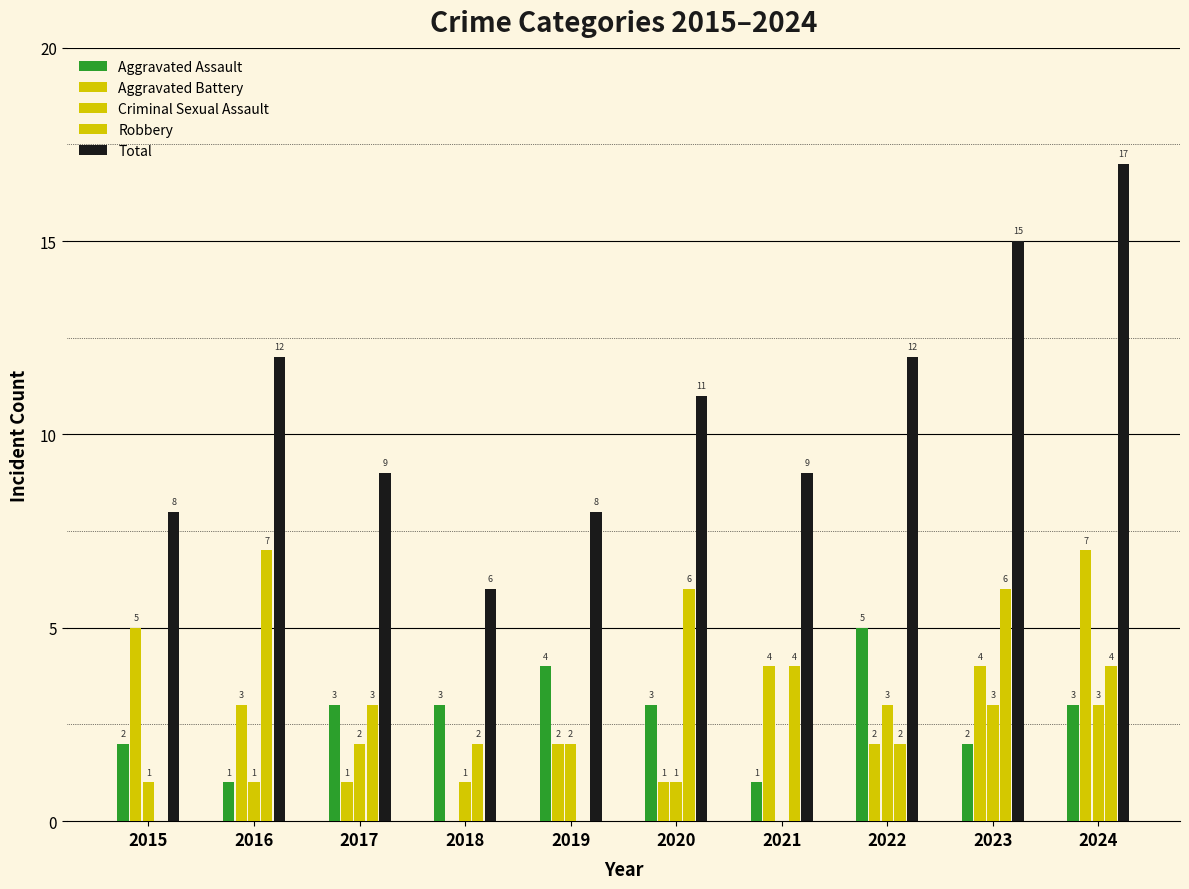

True or false: Total has a value of 9 at 2017.

True